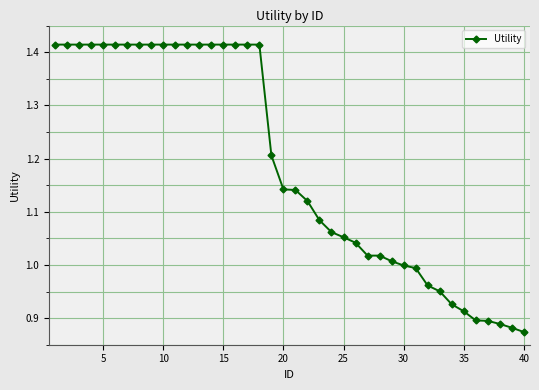

How many lines are shown in the chart?

1